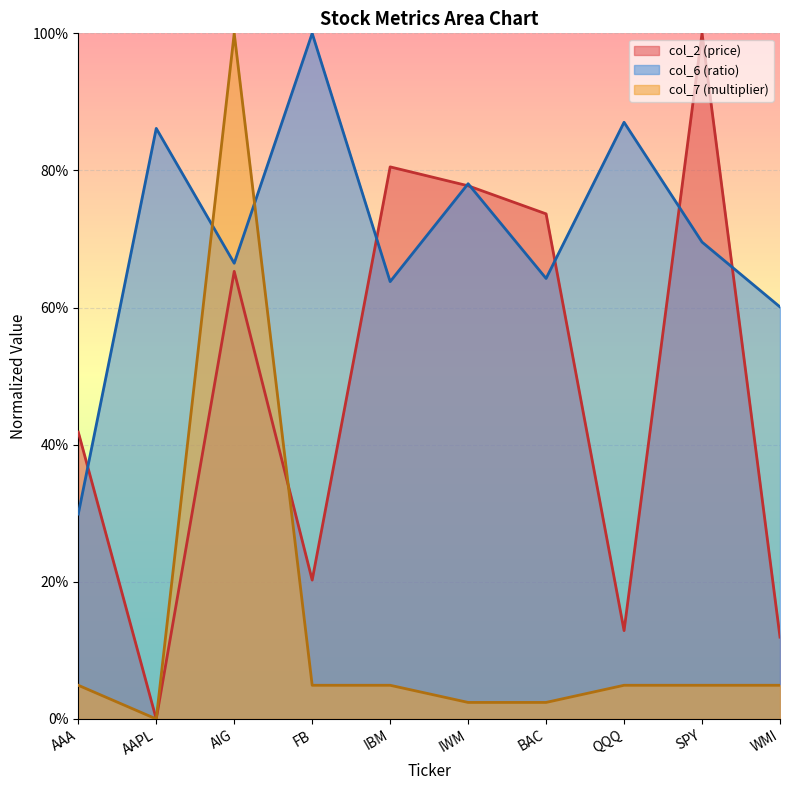

In col_2, how many points are higher than both neighbors (excluding endpoints)?

3